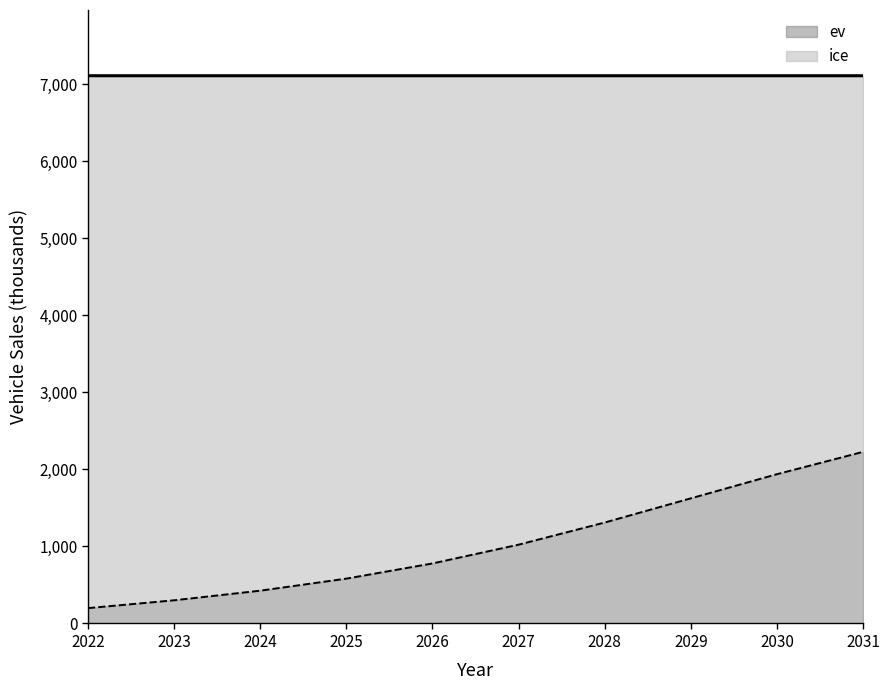

Reading left to right, what are all the values shown in this chart?

2022=199.3	2023=301.0	2024=425.9	2025=582.4	2026=779.5	2027=1023.4	2028=1311.0	2029=1625.0	2030=1938.7	2031=2228.8